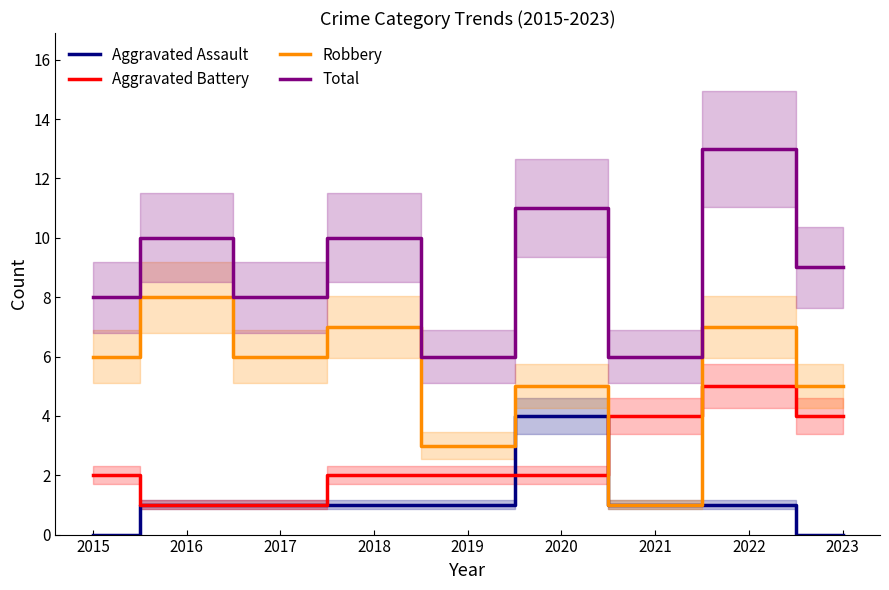

List the series in order of their peak value, highest first.

Total, Robbery, Aggravated Battery, Aggravated Assault